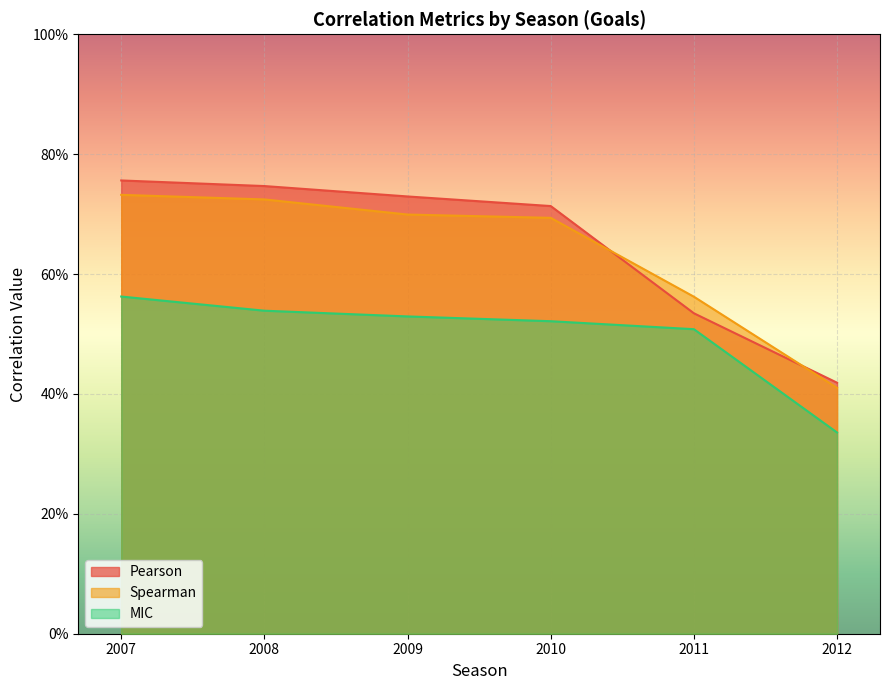

At which category does the chart reach its peak across all series?

2007